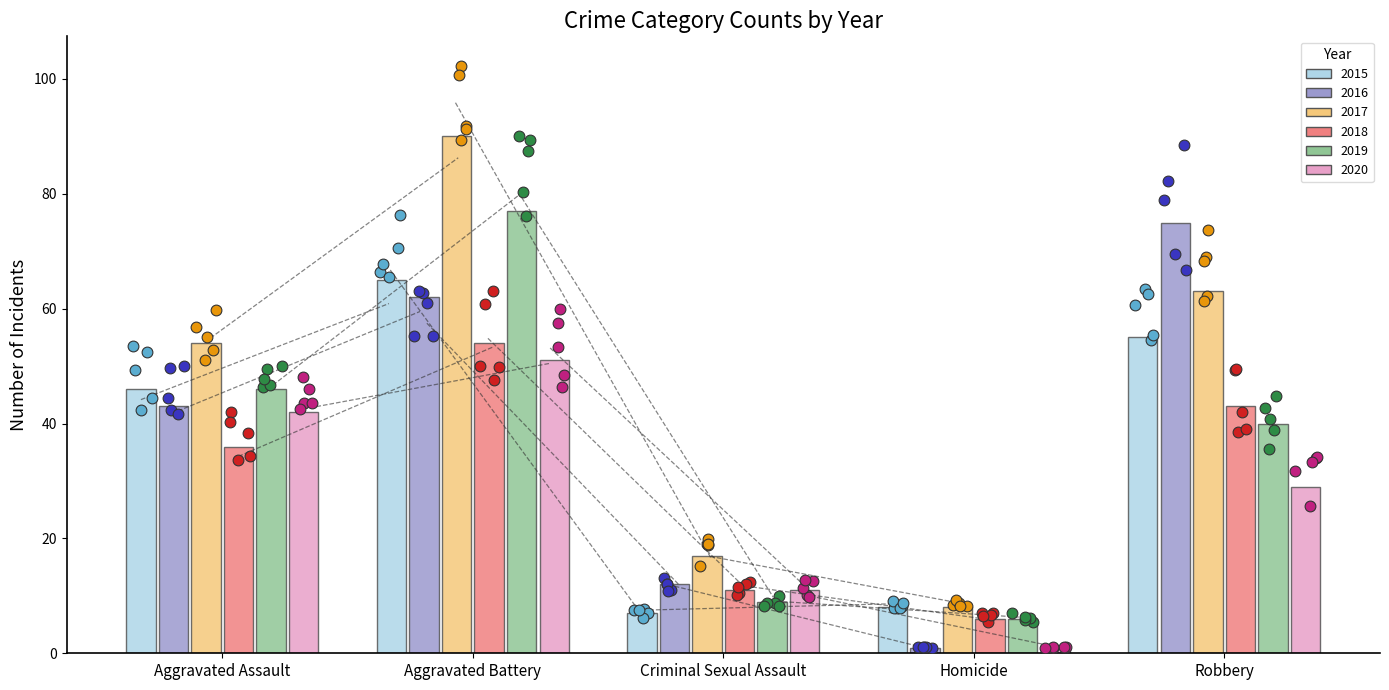

Which series has the widest spread of Y values?

2017